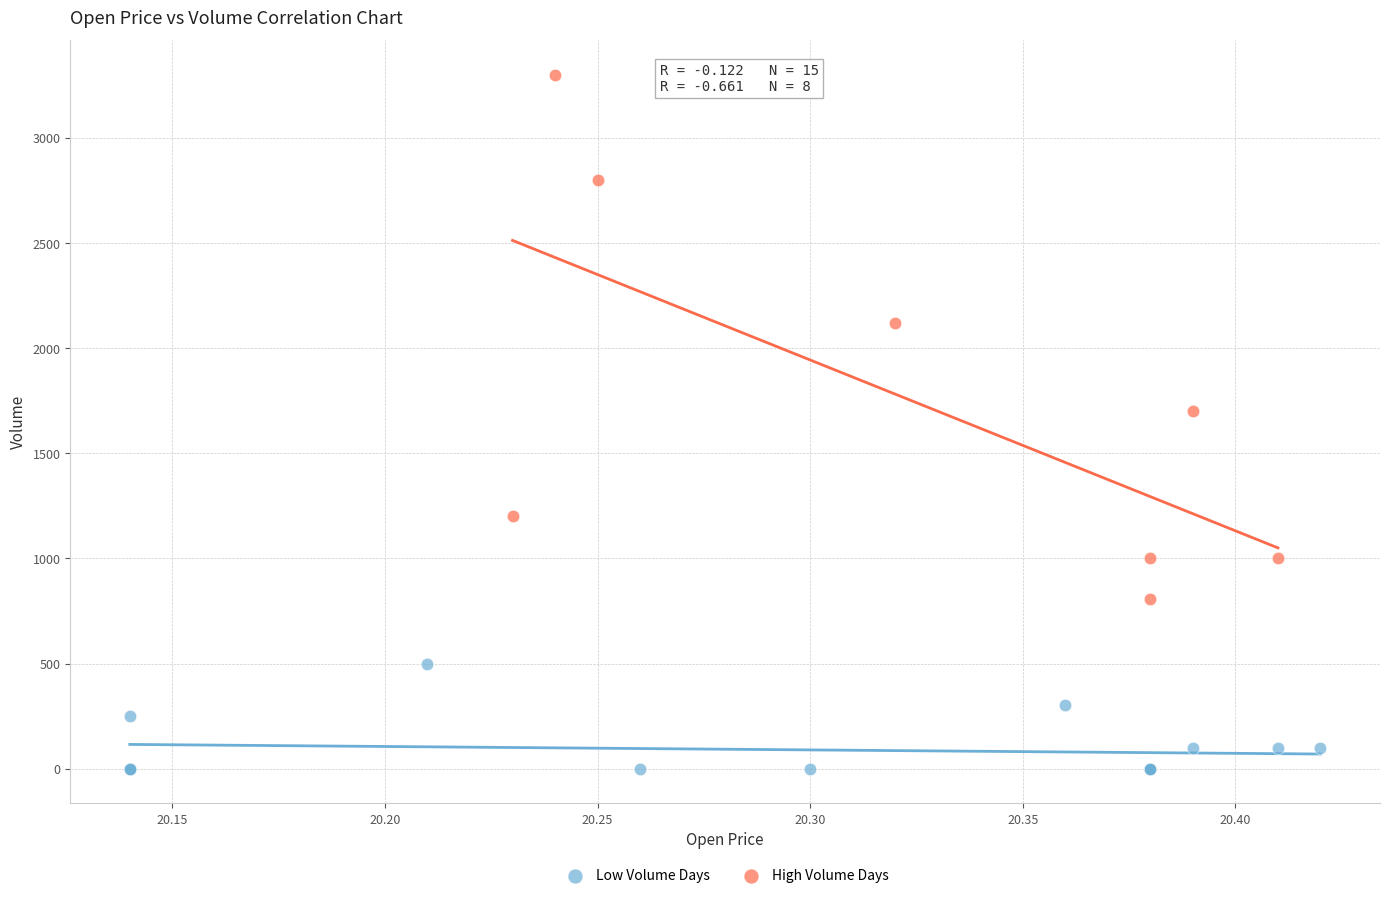

What are all the series names shown in the legend?

Low Volume Days, High Volume Days